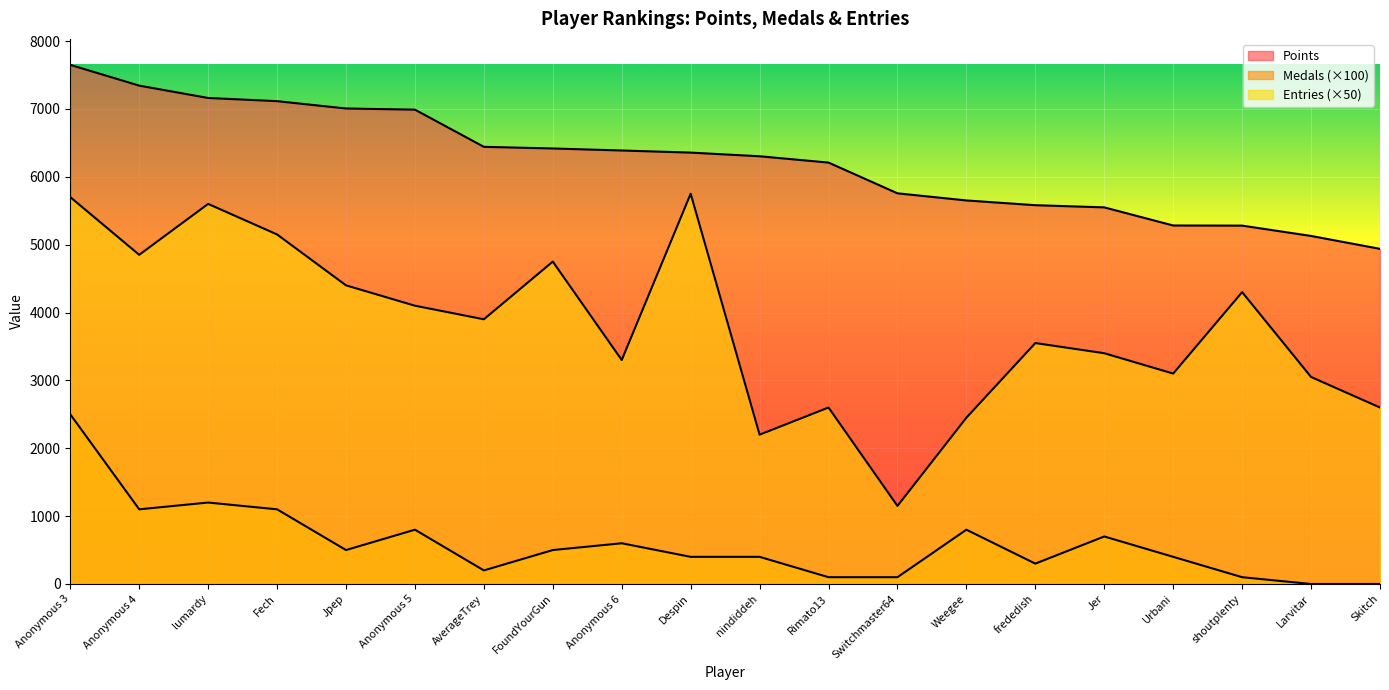

At which label does Points first exceed 6356?

Anonymous 3